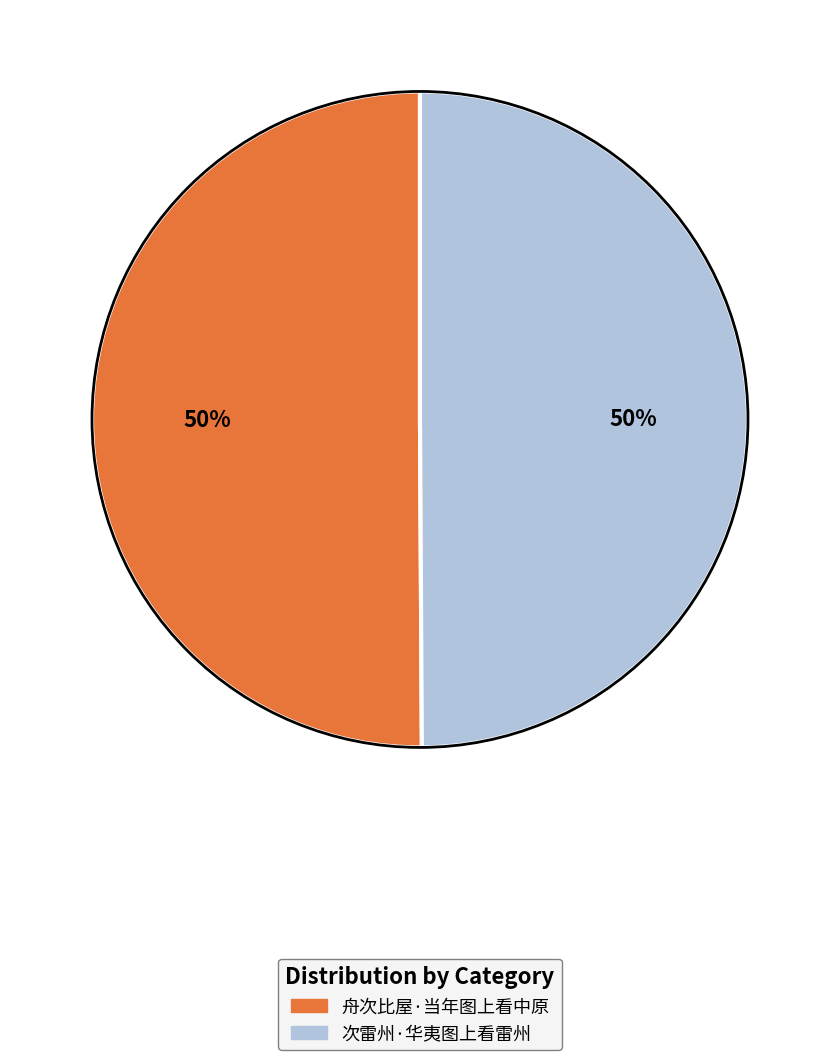

To the nearest percent, what is the combined percentage of 舟次比屋·当年图上看中原 and 次雷州·华夷图上看雷州?

100%